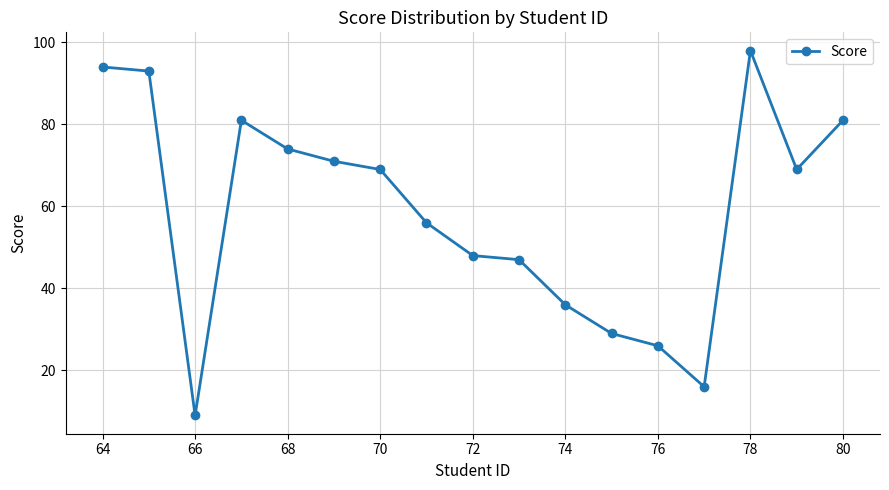

What is the value of the 10th point from the left?

47